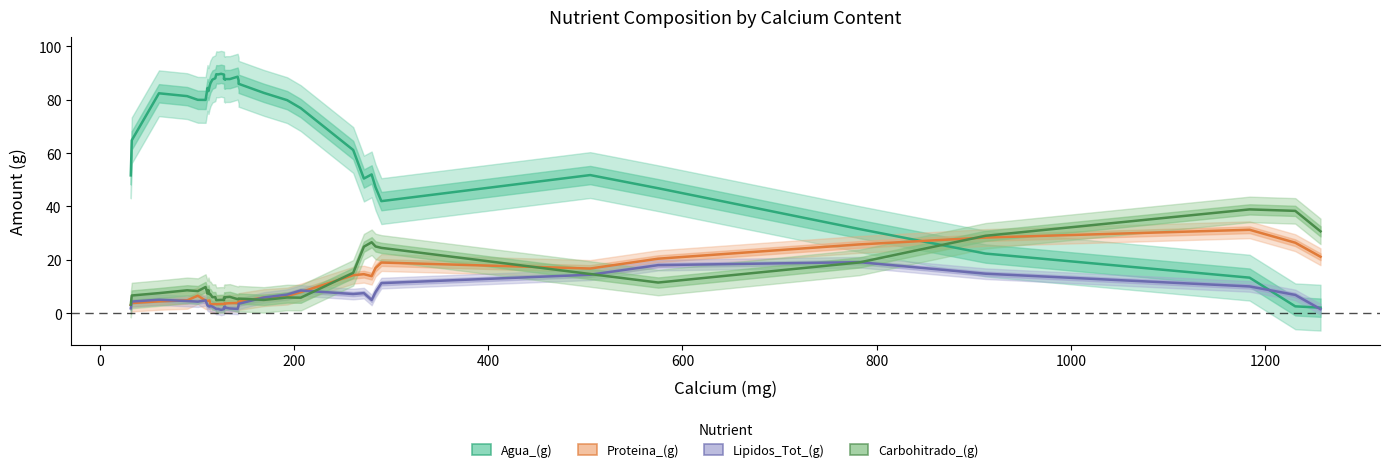

What is the lowest value of the Lipidos_Tot_(g) series?

1.2